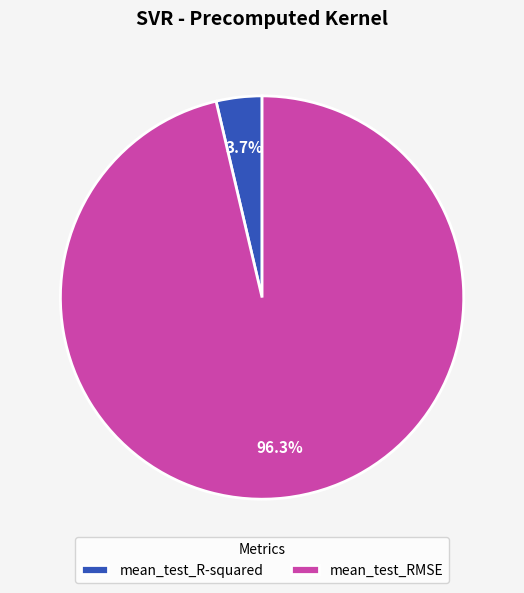

Does mean_test_R-squared represent more than half of the total?

No